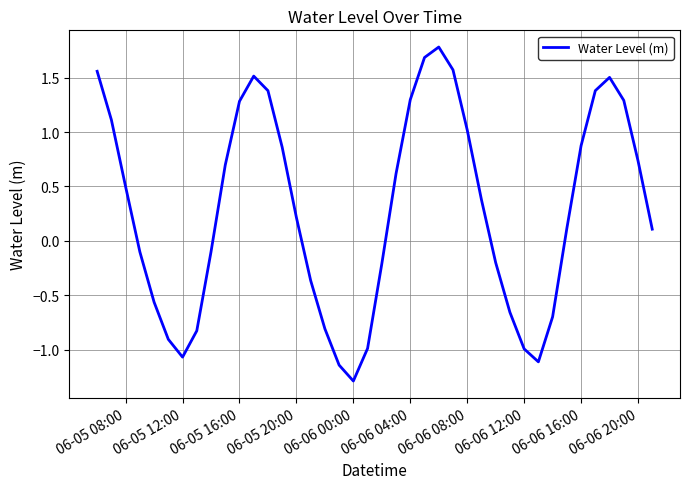

What is the difference between the maximum and minimum values?

3.1